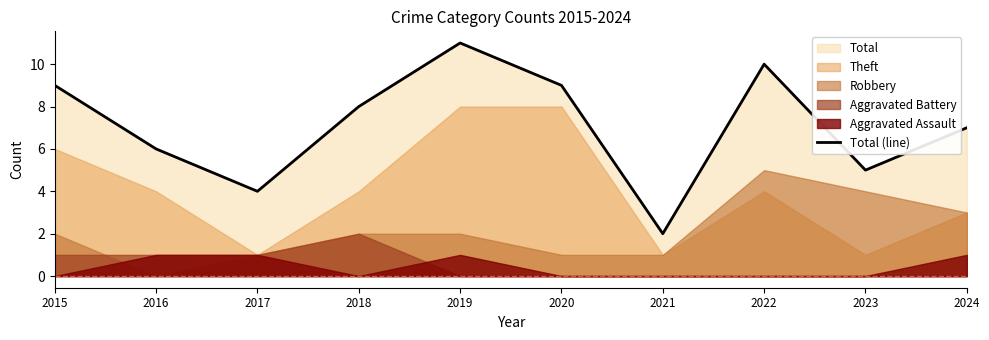

What is the sum of all values?

71